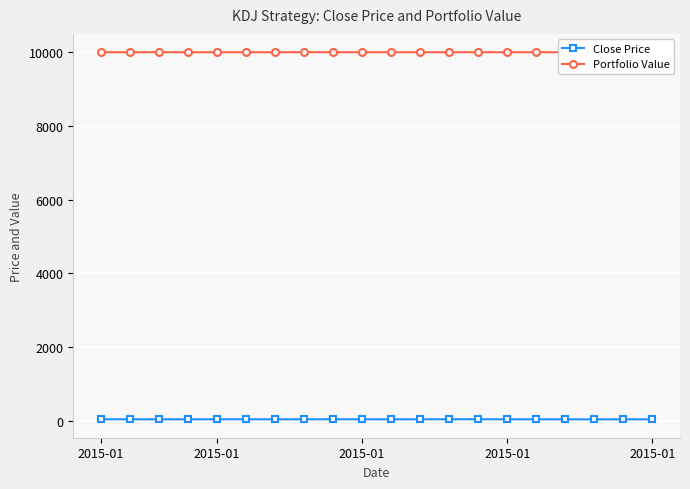

At how many categories does at least one series exceed 4242?

20